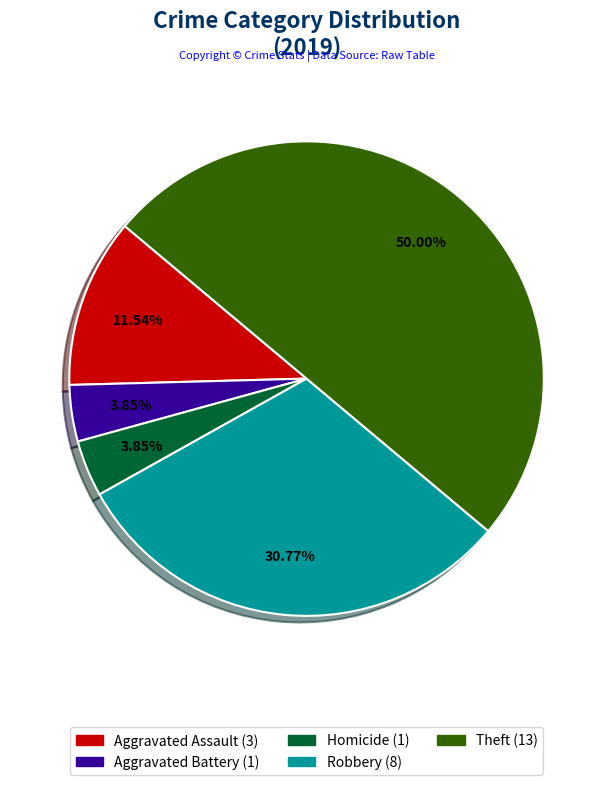

To the nearest percent, what is the average slice percentage?

20%